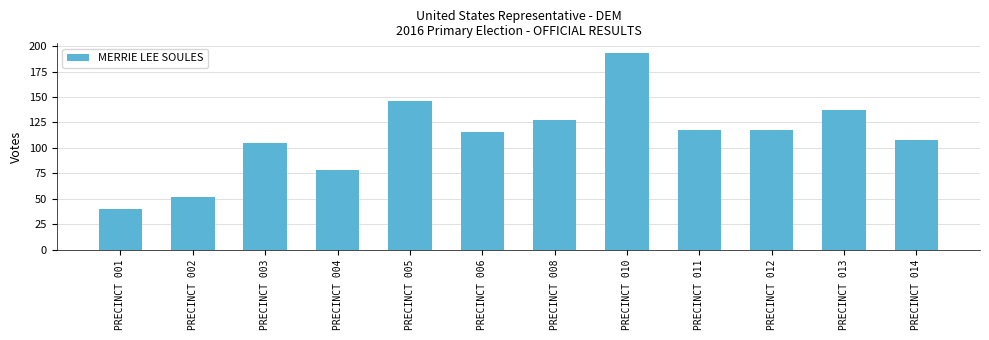

Which has a higher value, PRECINCT 011 or PRECINCT 008?

PRECINCT 008